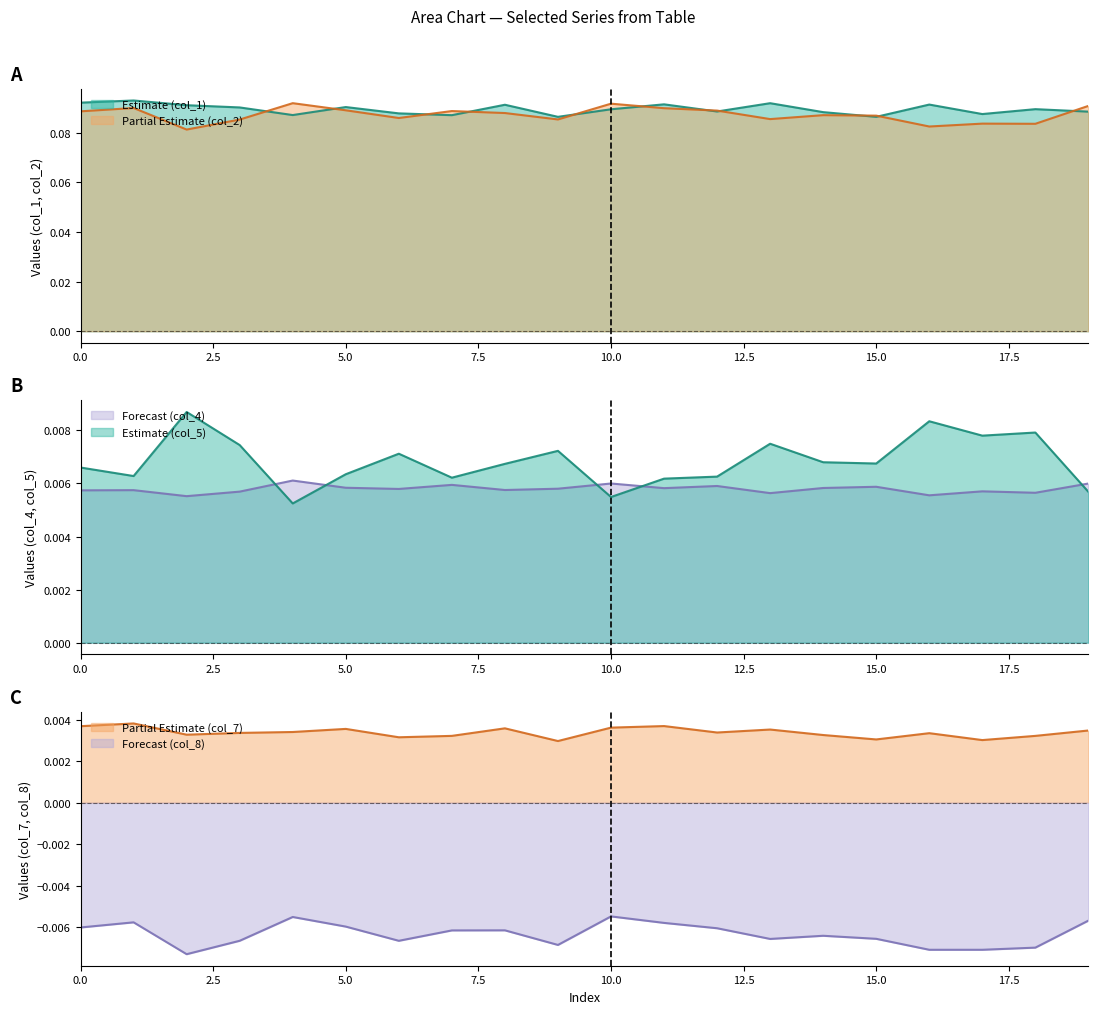

Rank the series by their maximum value, from lowest to highest.

col_8, col_7, col_4, col_5, col_2, col_1